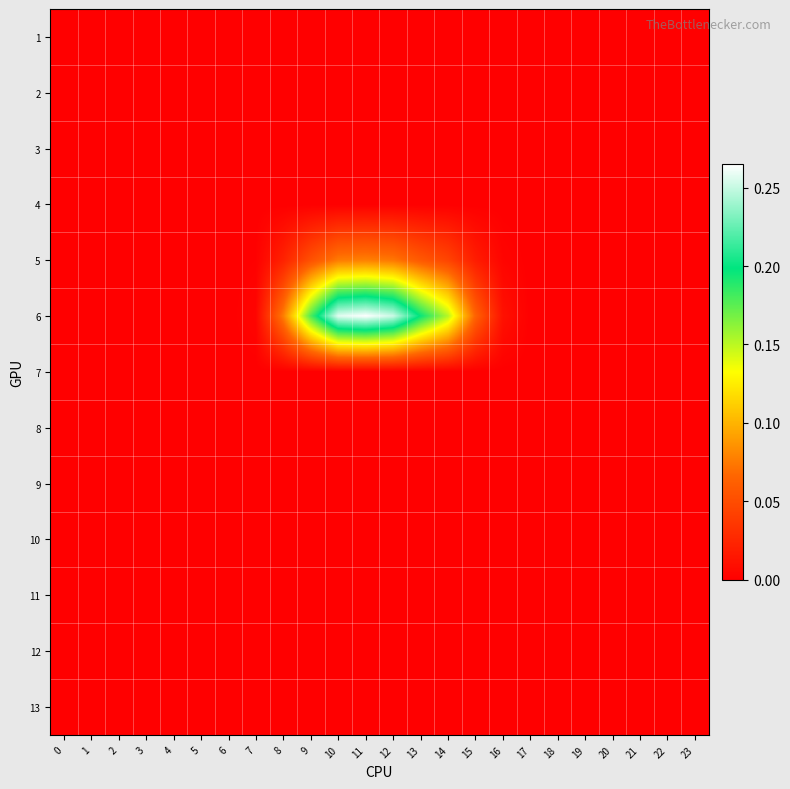

Between 5 and 13, which series saw the biggest shift?

6